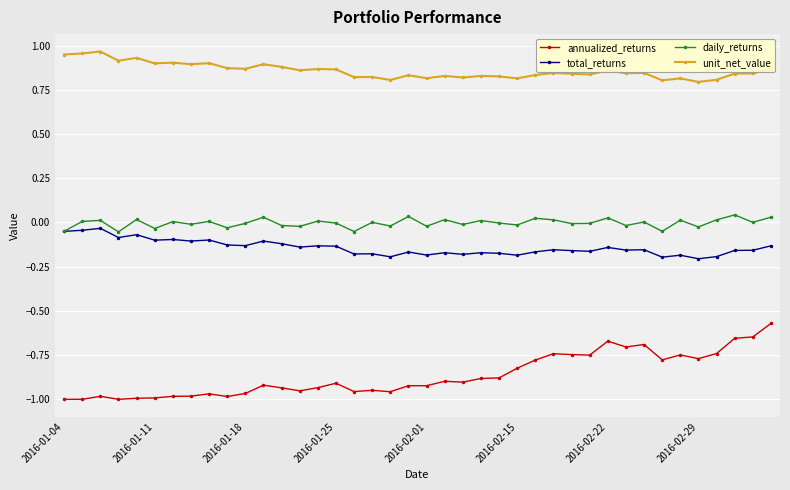

What are all the series names shown in the legend?

annualized_returns, total_returns, daily_returns, unit_net_value